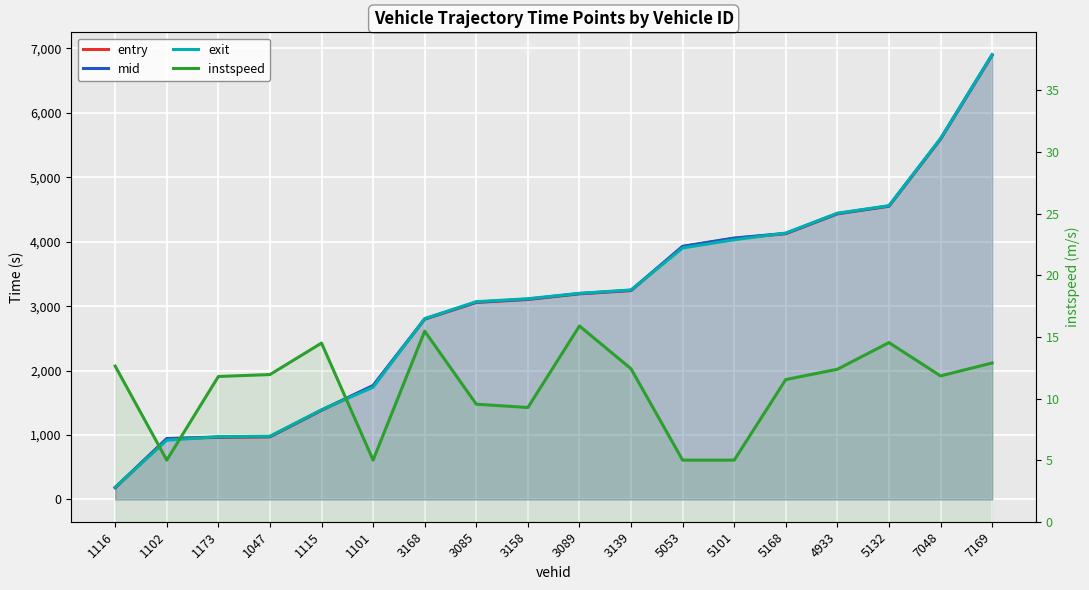

At 5132, list the series in order from smallest to largest.

instspeed, entry, mid, exit